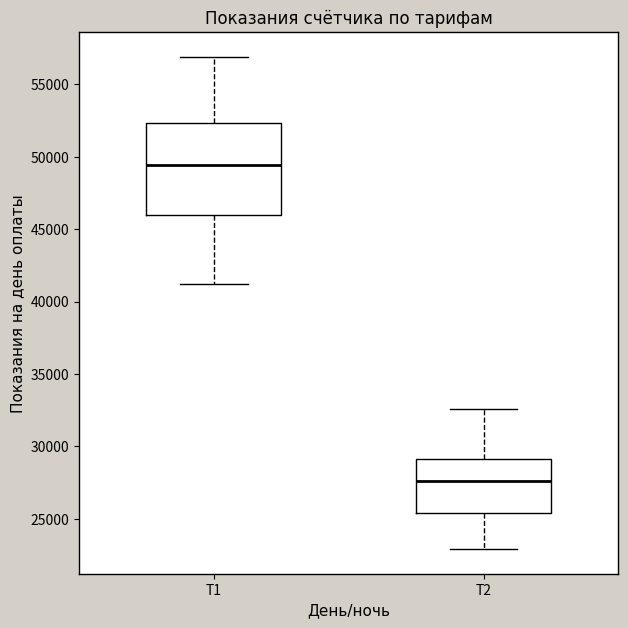

Which box's median line is the highest?

Т1